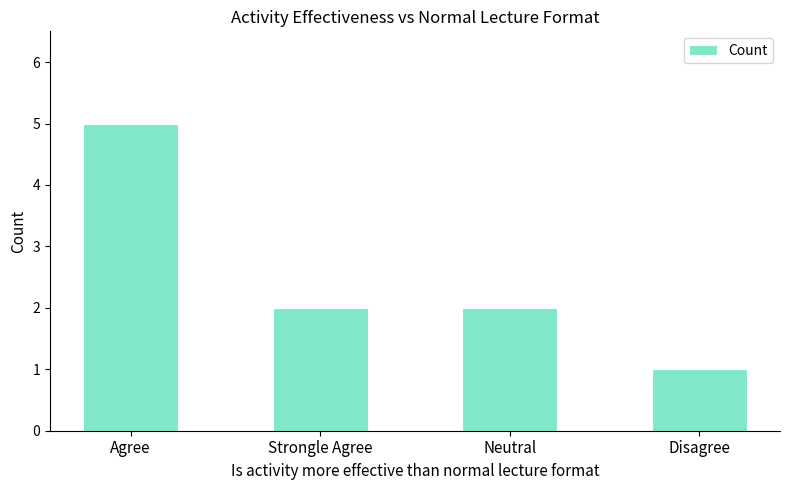

Approximately how many times larger is the value at Agree compared to Strongle Agree?

2.5